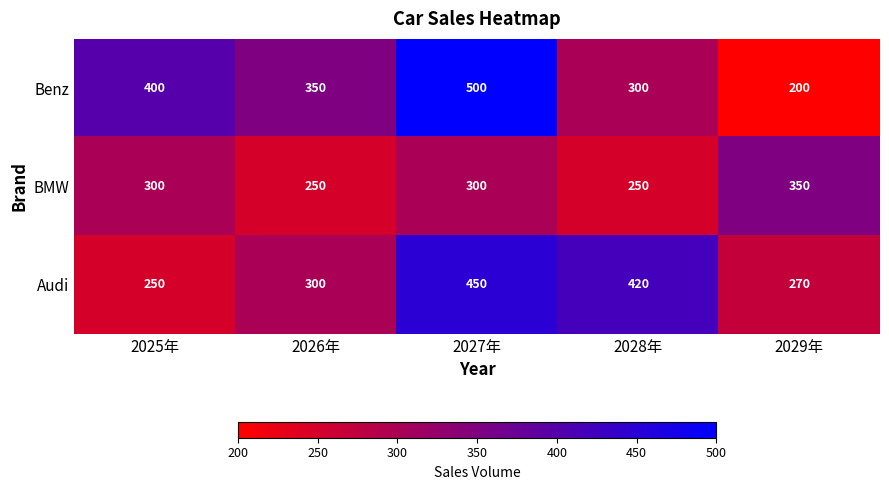

Reading left to right, transcribe all the data shown in this chart.

Benz: 2025年=400	2026年=350	2027年=500	2028年=300	2029年=200
BMW: 2025年=300	2026年=250	2027年=300	2028年=250	2029年=350
Audi: 2025年=250	2026年=300	2027年=450	2028年=420	2029年=270